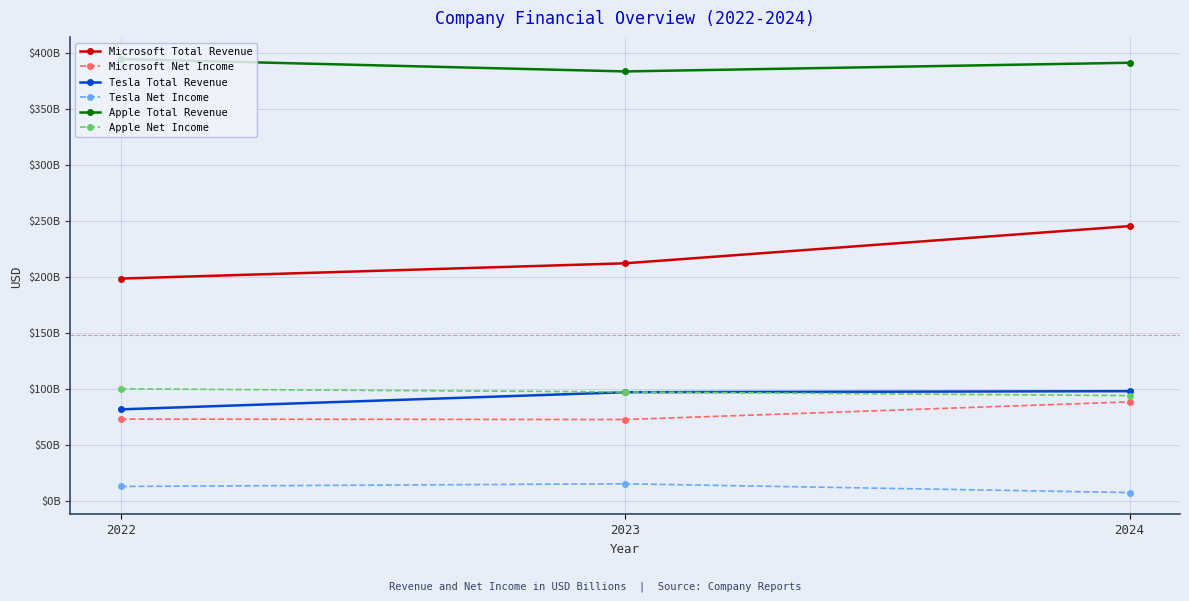

Does the chart have visible grid lines?

Yes